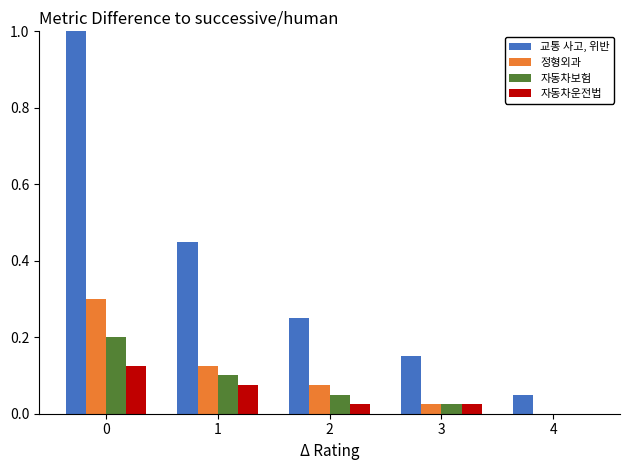

Which series changed the most between 1 and 2?

교통 사고, 위반